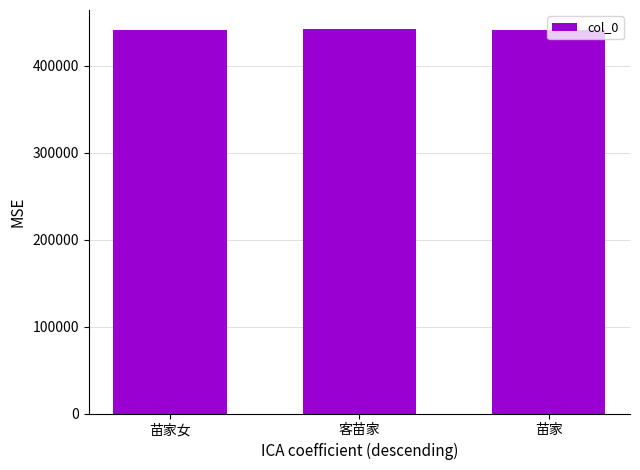

What is the ratio of the value at 客苗家 to the value at 苗家?

1.0